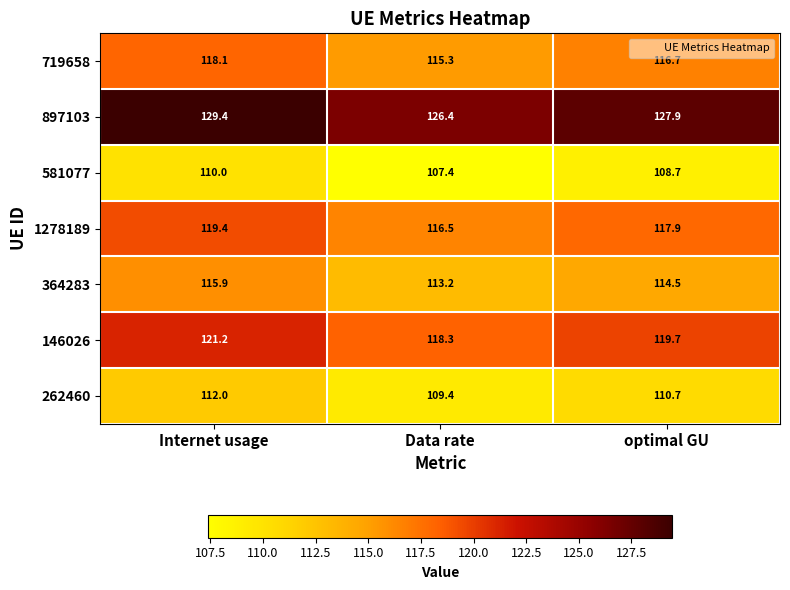

What is the greatest value displayed?

129.4